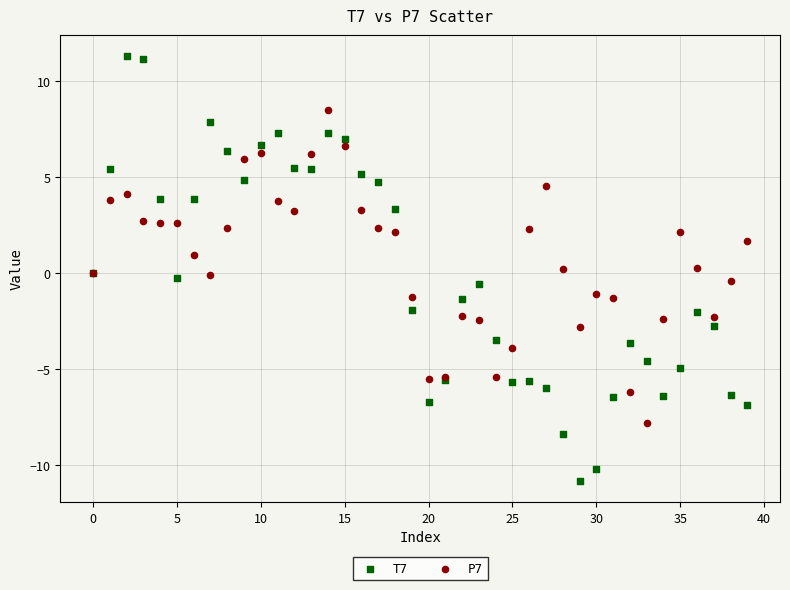

Which series has the largest Y range (max minus min)?

T7